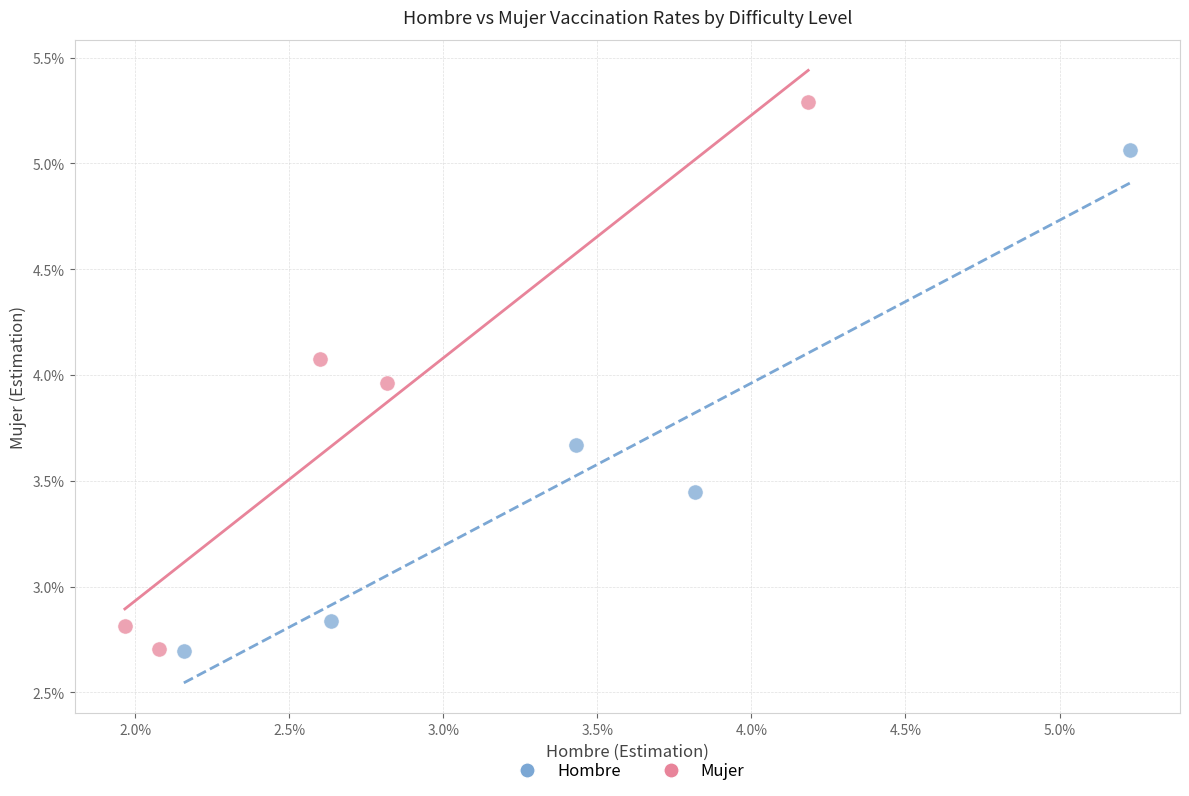

Which series contains the highest Y value?

Mujer